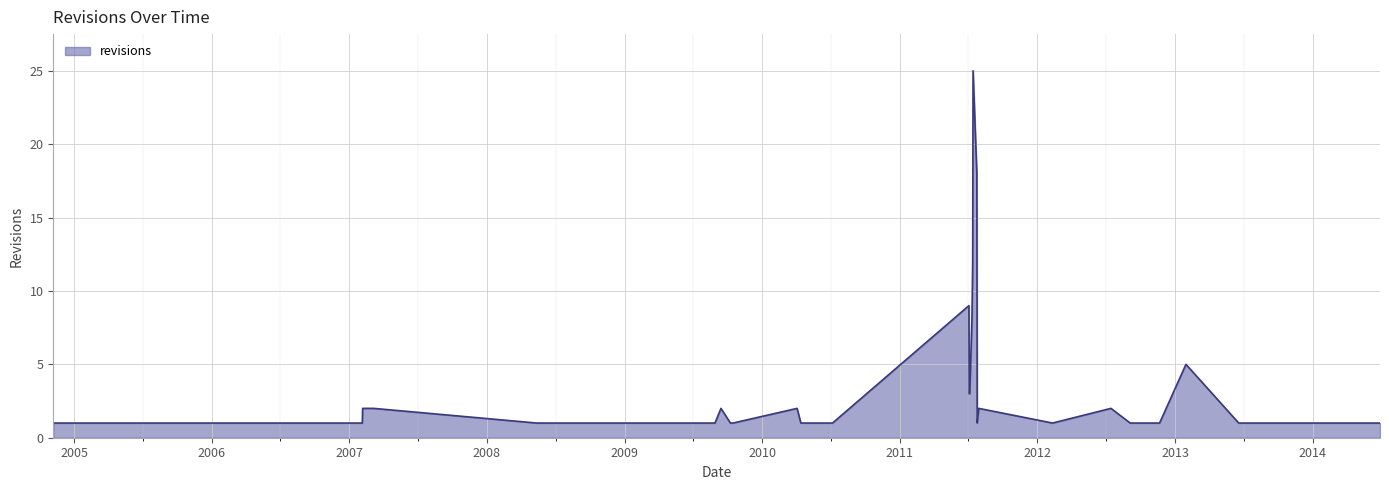

What is the maximum value shown in the chart?

25